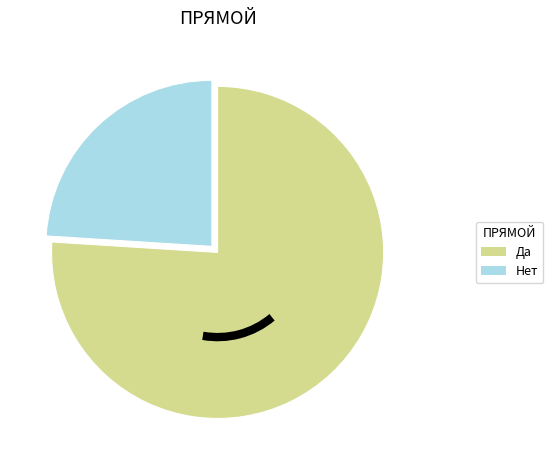

True or false: Да accounts for 86% of the total.

False